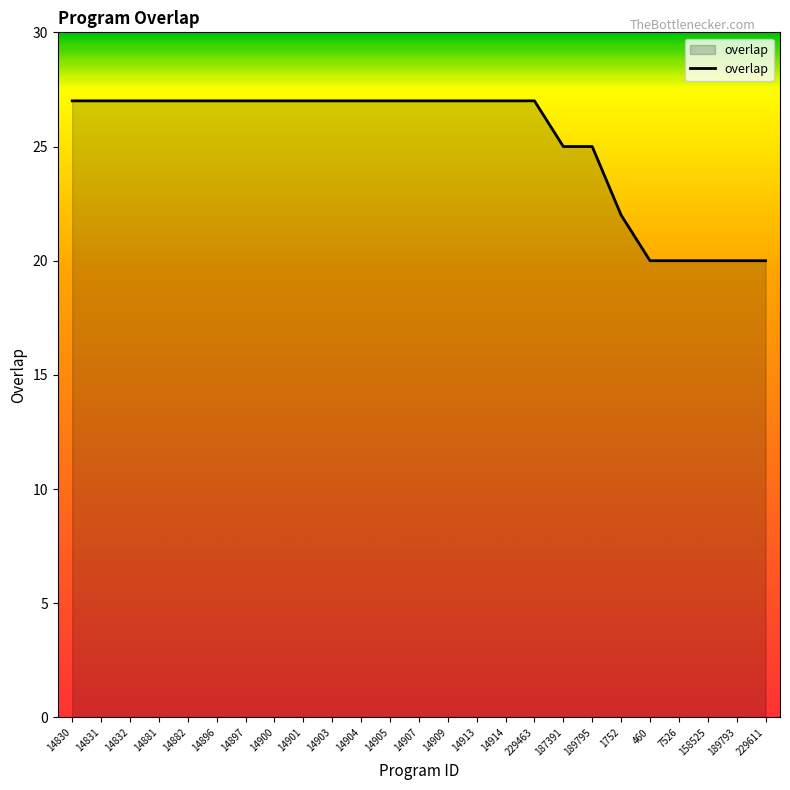

Is it true that the value at 14830 is 15?

False